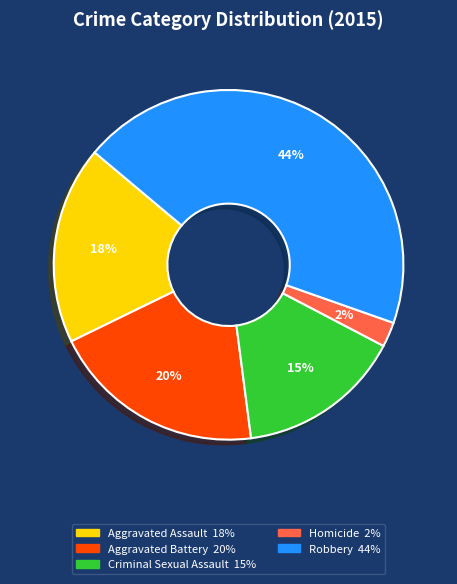

To the nearest percent, what is the difference between the largest and smallest slice percentages?

42%